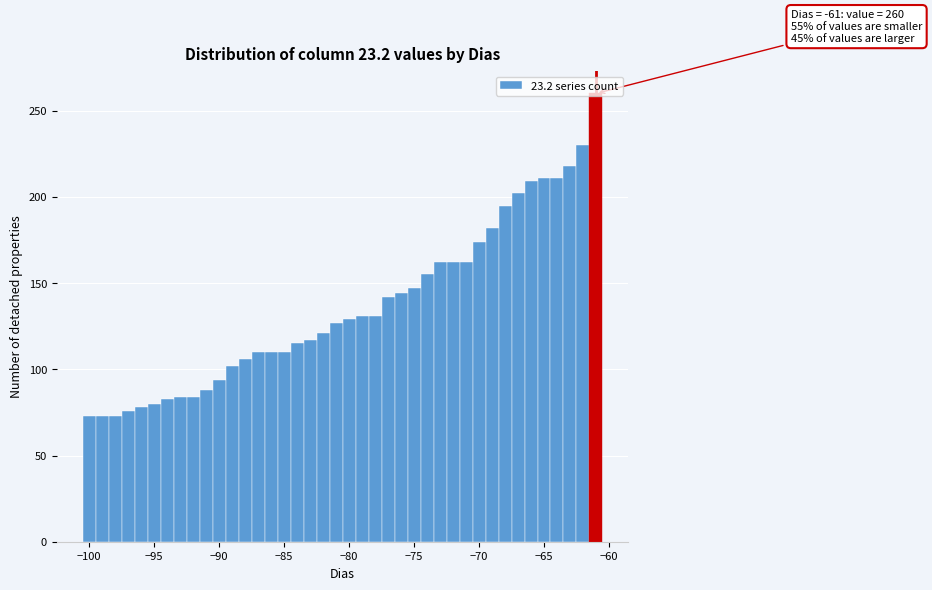

Around what value on the x-axis is the tallest bar? Give the approximate position of its centre, as read against the axis.

-61.0